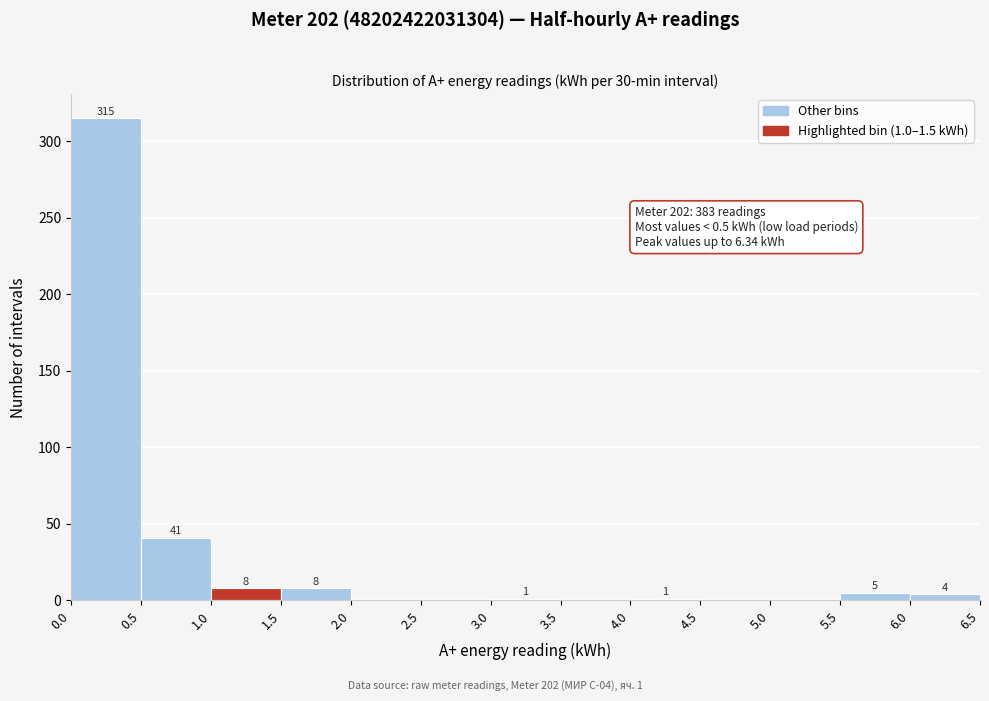

Which range on the x-axis has the tallest bar?

0.0 to 0.5